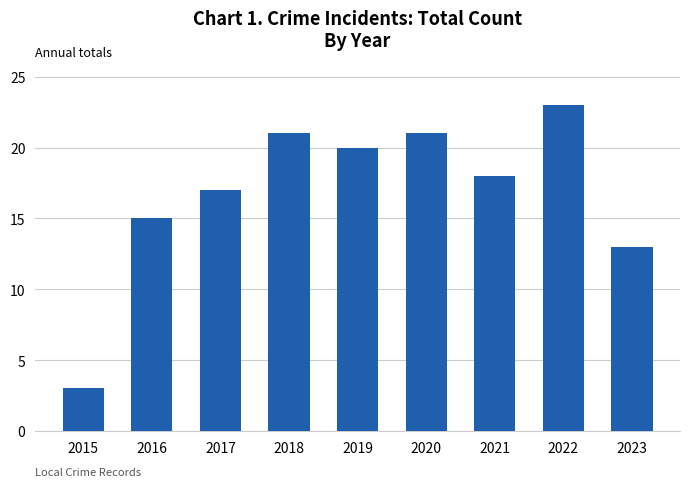

Reading left to right, transcribe all the data shown in this chart.

3	15	17	21	20	21	18	23	13